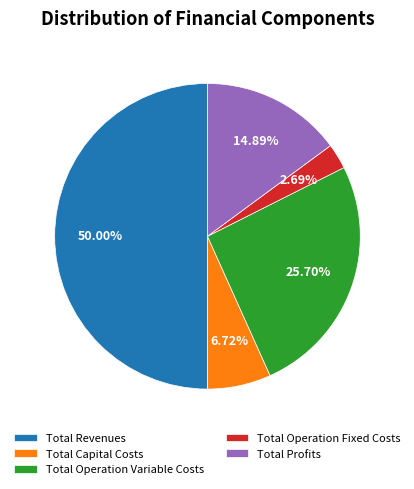

Do Total Operation Fixed Costs and Total Profits together represent more than half of the pie?

No